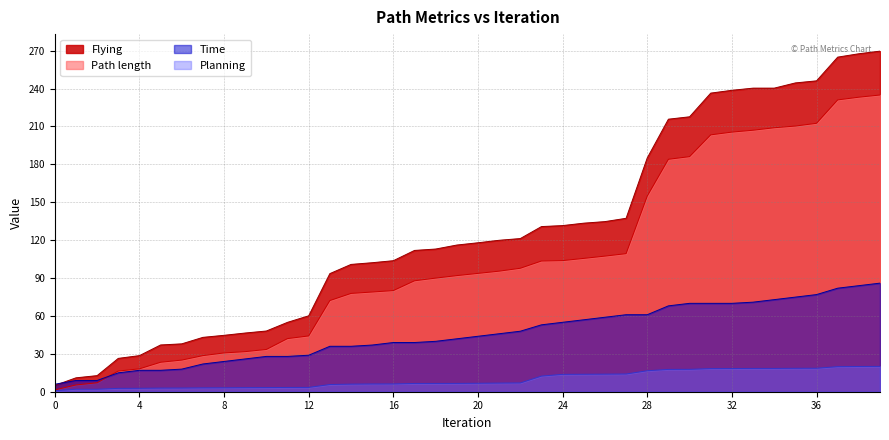

Reading right to left, transcribe all the data shown in this chart.

Path length: 39=234.9	38=233.2	37=231.0	36=212.5	35=210.3	34=209.0	33=207.0	32=205.5	31=203.4	30=186.1	29=184.0	28=154.9	27=109.3	26=107.4	25=105.6	24=103.8	23=103.5	22=97.7	21=95.4	20=93.7	19=91.9	18=89.9	17=87.8	16=80.1	15=78.9	14=77.8	13=72.2	12=44.2	11=42.1	10=33.5	9=31.7	8=30.7	7=28.6	6=25.0	5=23.3	4=18.1	3=16.4	2=7.1	1=5.4	0=1.5
Planning: 39=20.0	38=20.0	37=19.8	36=18.6	35=18.5	34=18.4	33=18.4	32=18.3	31=18.3	30=17.7	29=17.7	28=16.6	27=14.0	26=13.9	25=13.8	24=13.7	23=12.4	22=7.0	21=6.9	20=6.7	19=6.6	18=6.6	17=6.5	16=6.1	15=6.1	14=6.0	13=5.7	12=3.4	11=3.4	10=3.3	9=3.2	8=3.1	7=3.0	6=2.9	5=2.9	4=2.7	3=2.6	2=2.0	1=2.0	0=0.8
Flying: 39=269.6	38=267.5	37=264.9	36=246.1	35=244.5	34=240.3	33=240.3	32=238.6	31=236.4	30=217.6	29=215.7	28=185.1	27=137.3	26=134.7	25=133.4	24=131.5	23=130.7	22=121.2	21=119.9	20=117.9	19=116.1	18=113.0	17=111.8	16=103.7	15=102.1	14=100.8	13=93.5	12=60.1	11=54.9	10=48.1	9=46.5	8=44.7	7=43.0	6=37.9	5=37.0	4=28.6	3=26.4	2=12.7	1=11.0	0=5.0
Time: 39=86.0	38=84.0	37=82.0	36=76.9	35=74.9	34=72.9	33=70.9	32=70.0	31=70.0	30=70.0	29=68.0	28=61.0	27=61.0	26=59.0	25=57.0	24=55.0	23=53.0	22=47.9	21=45.9	20=43.9	19=41.9	18=39.9	17=39.0	16=39.0	15=37.0	14=36.0	13=36.0	12=28.9	11=28.0	10=28.0	9=26.0	8=24.0	7=22.0	6=17.9	5=17.0	4=17.0	3=15.0	2=8.9	1=8.9	0=5.9